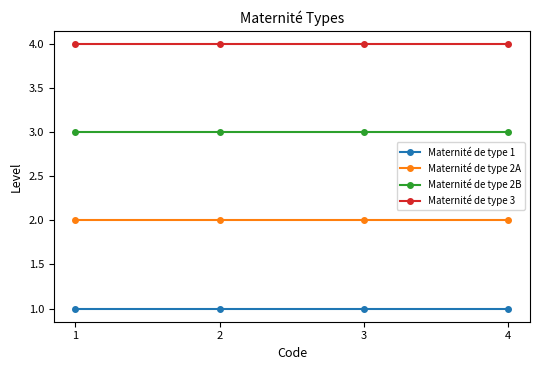

List the series in order of their peak value, lowest first.

Maternité de type 1, Maternité de type 2A, Maternité de type 2B, Maternité de type 3